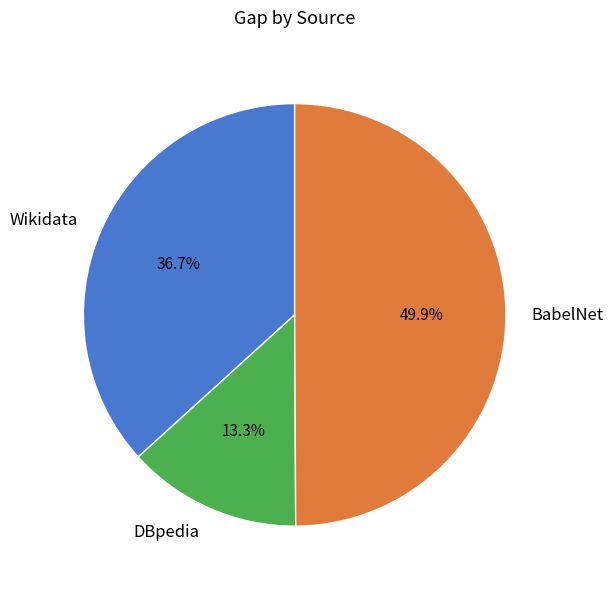

Is DBpedia the majority of the pie?

No